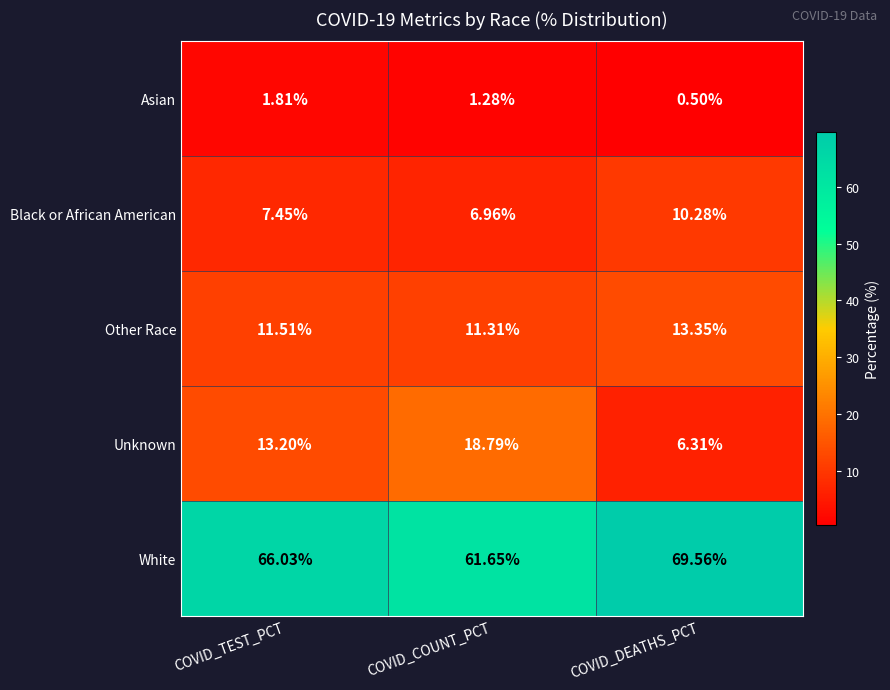

Where is Unknown nearest to the value 12?

COVID_TEST_PCT